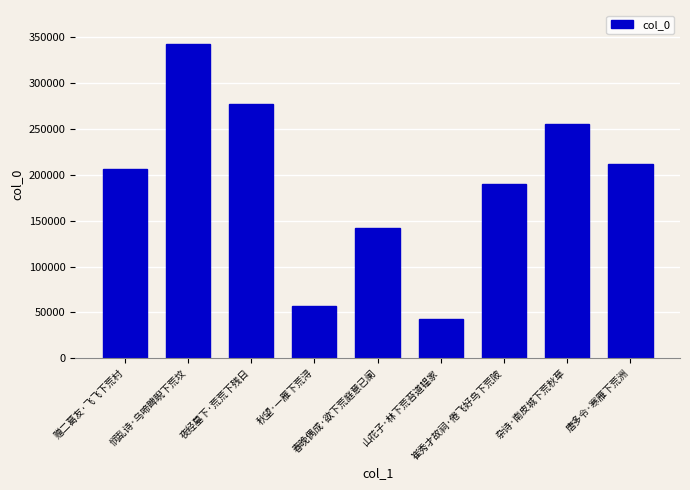

What is the difference between the values at 唐多令·寒雁下荒洲 and 山花子·林下荒苔道韫家?

169208